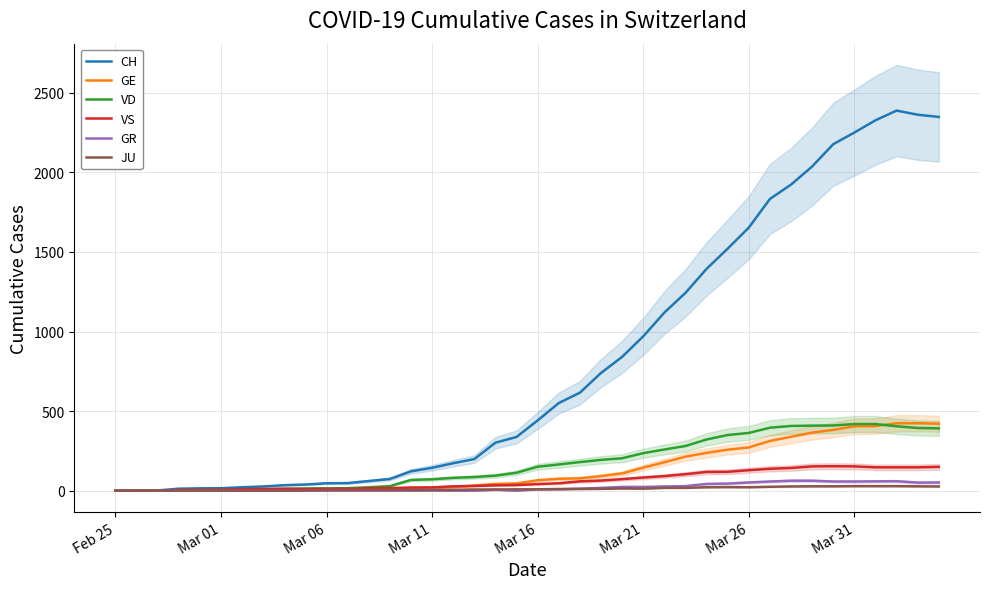

The GE series shows 177 at 24. True or false?

False